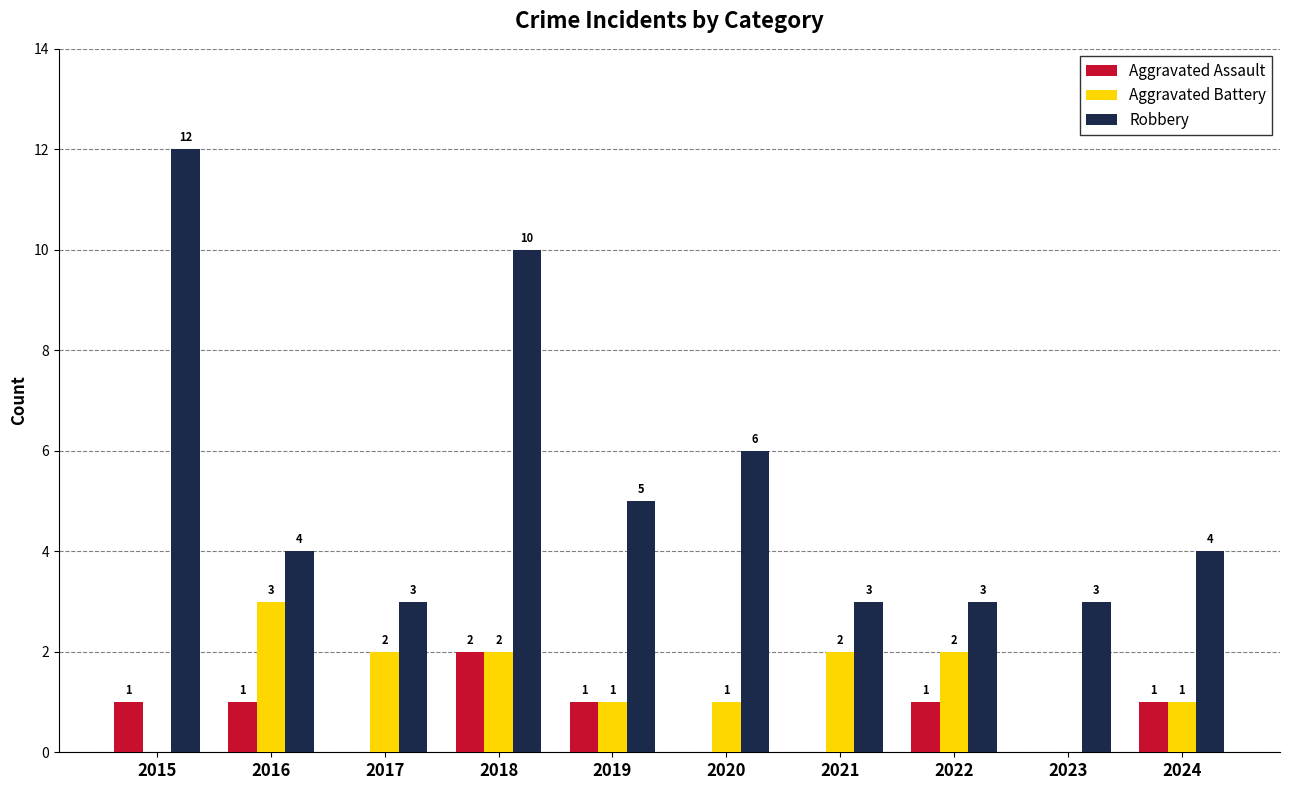

Which category has the highest value in the Aggravated Battery series?

2016